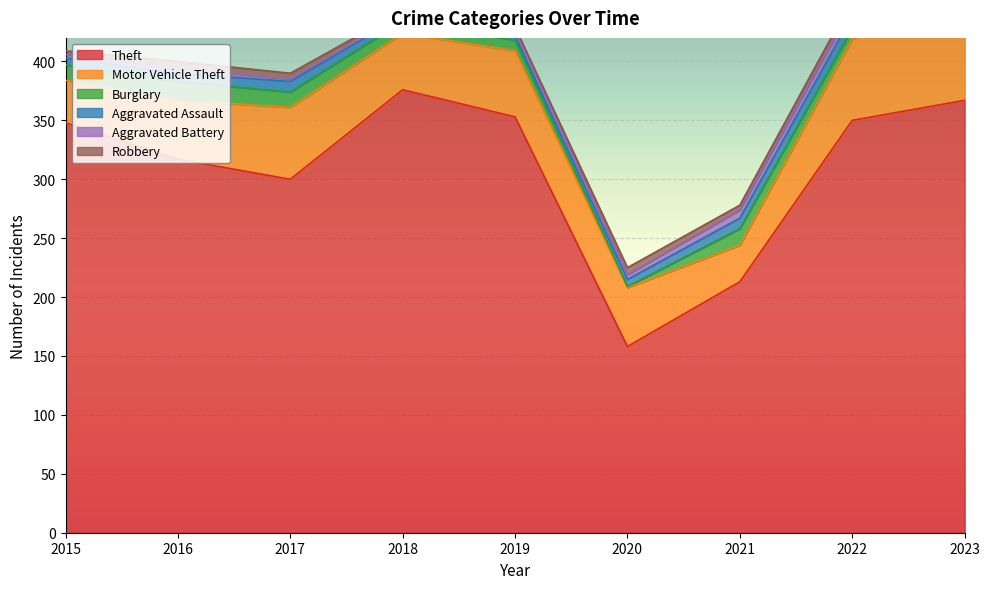

What is the total value across all series at 2018?

443